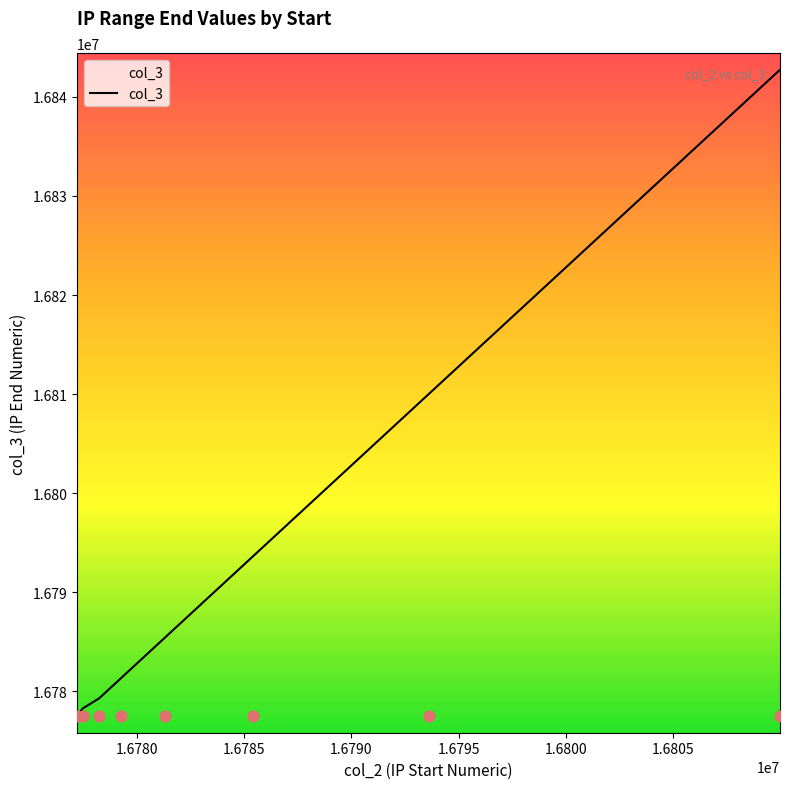

Which has a higher value, 16781312 or 16777216?

16781312